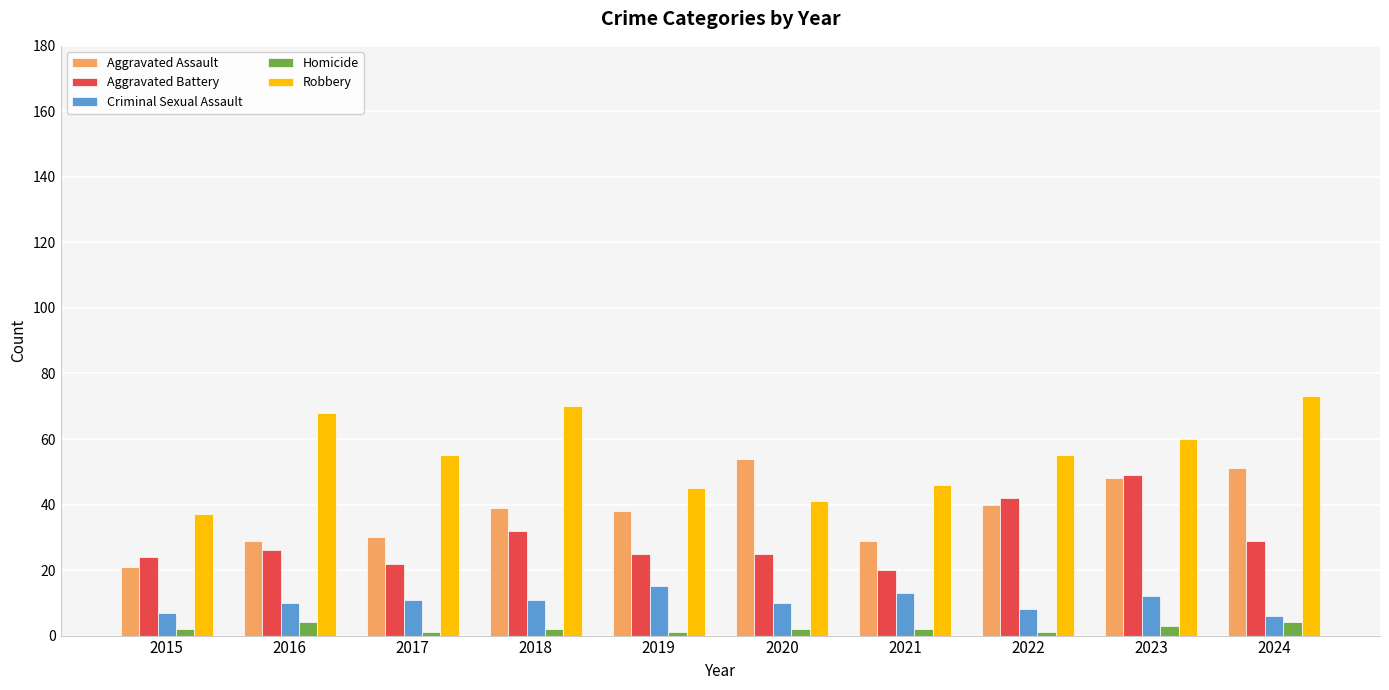

What is the total value across all series at 2024?

163